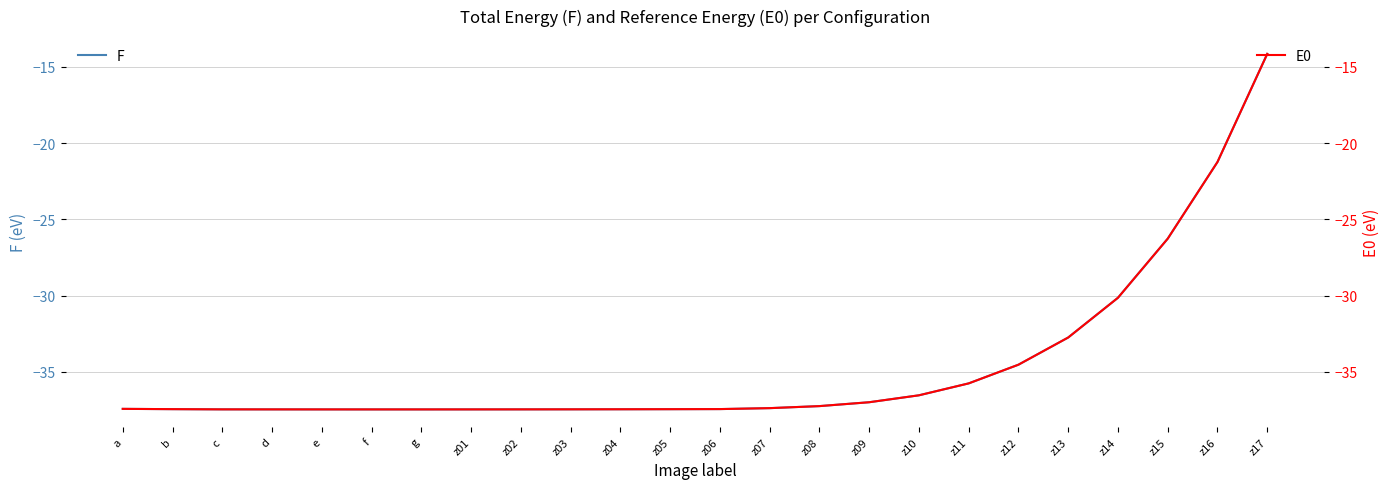

True or false: F and E0 intersect in this chart.

False